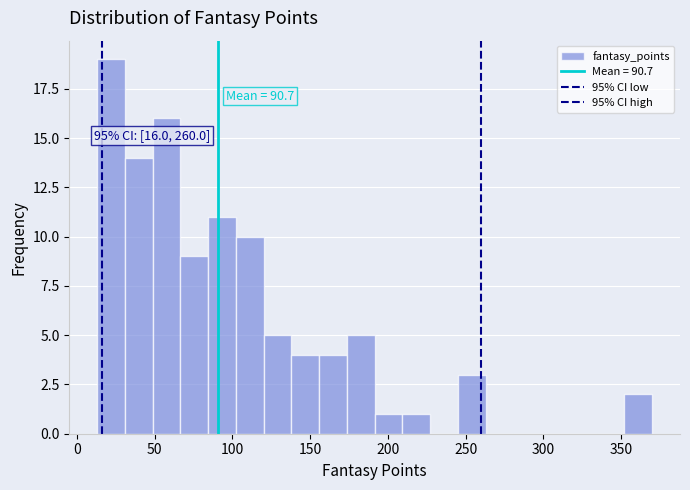

Around what value on the x-axis is the tallest bar? Give the approximate position of its centre, as read against the axis.

20